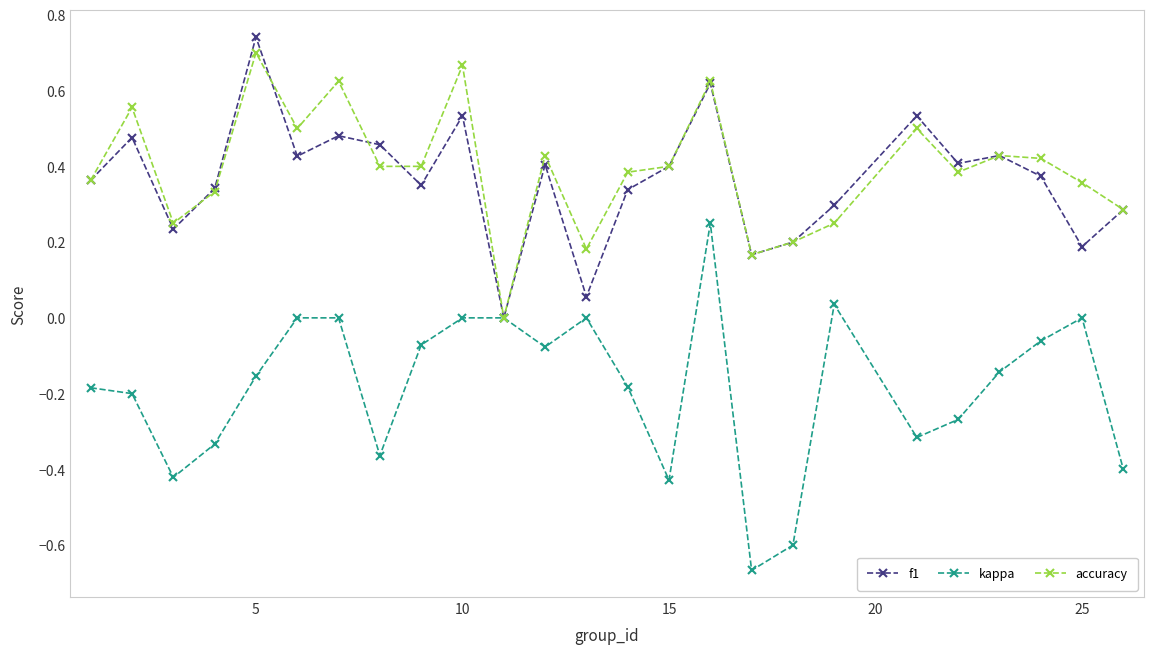

True or false: accuracy has more than 0 interior local peaks.

True